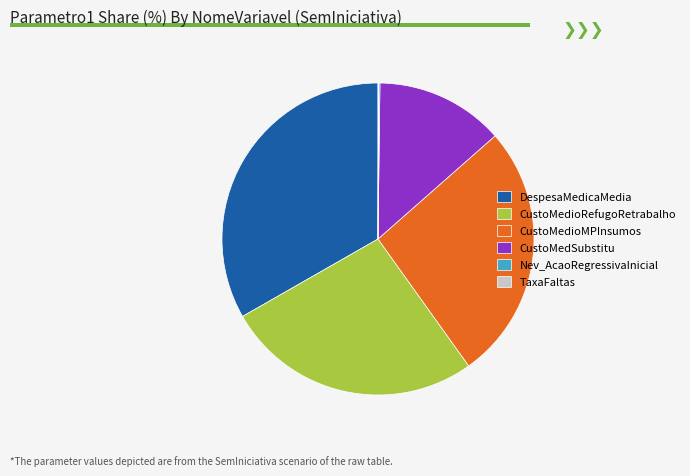

Combined, do CustoMedSubstitu and CustoMedioRefugoRetrabalho account for over 50%?

No